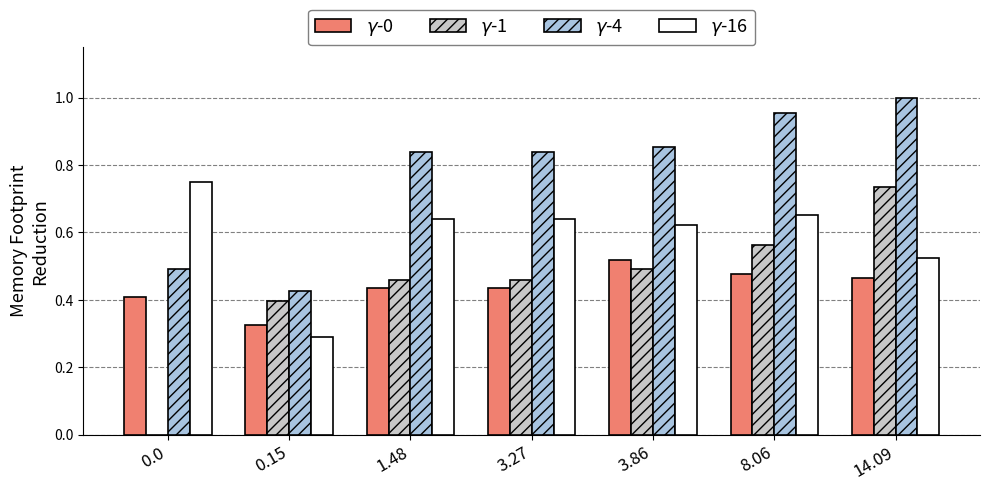

Count the number of data series in this chart.

4